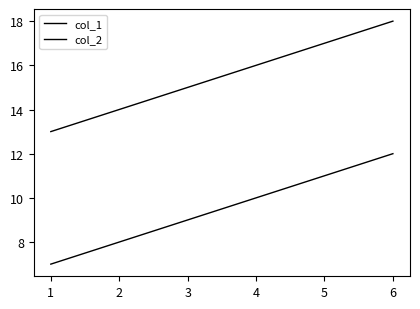

How many values in the col_2 series are below 16?

3